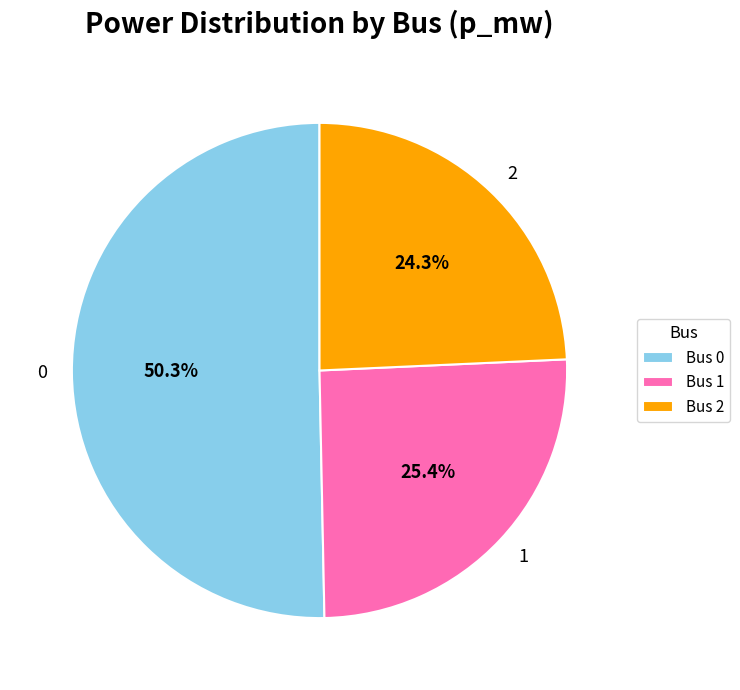

Is 1 the majority of the pie?

No